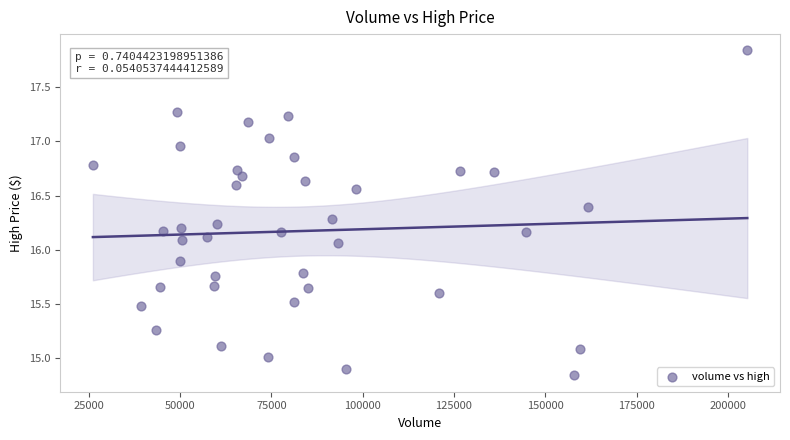

What is the range of Y values (max minus min)?

3.0